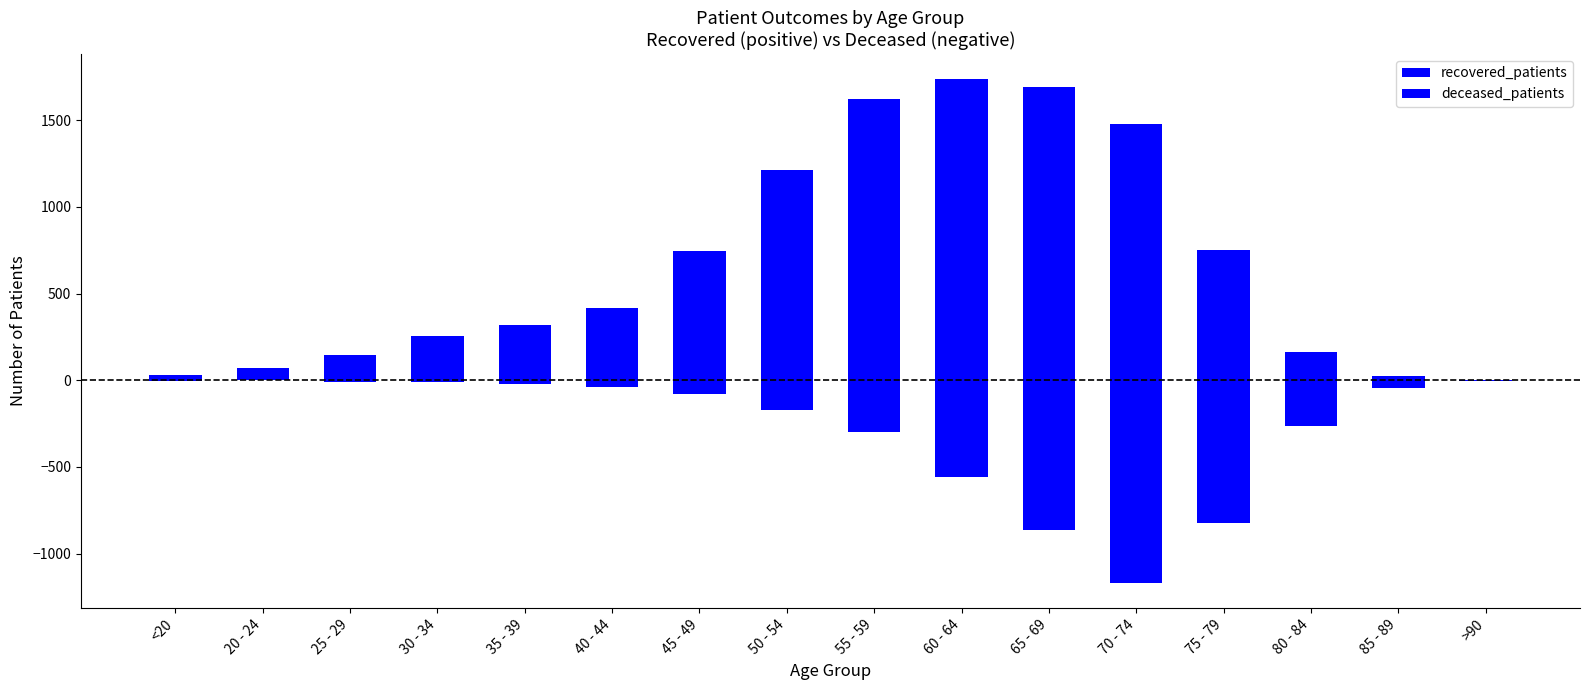

How many data points in deceased_patients are less than -44?

8